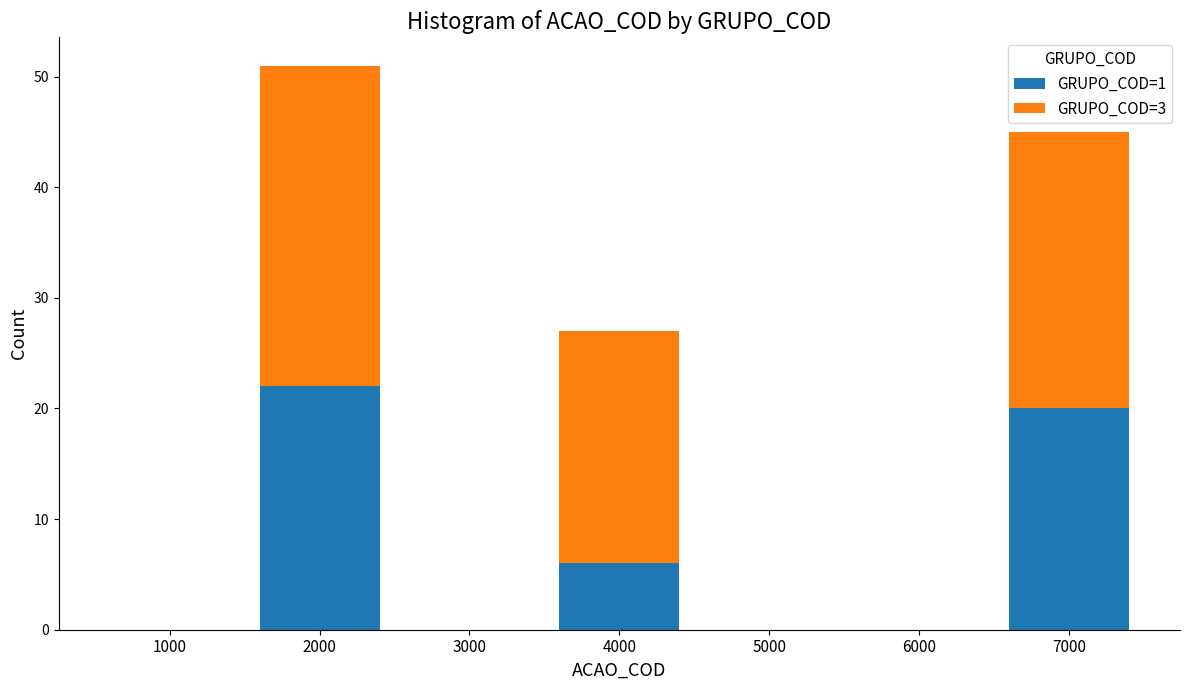

Reading right to left, list the values for the GRUPO_COD=1 series.

7000=20	6000=0	5000=0	4000=6	3000=0	2000=22	1000=0